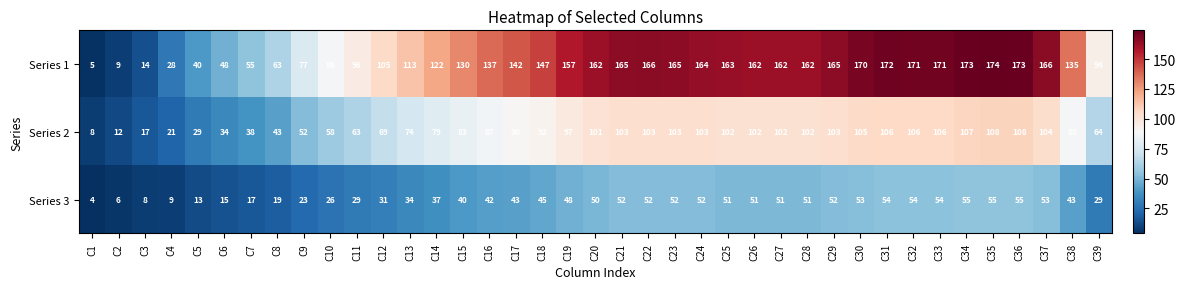

Count the number of data series in this chart.

3